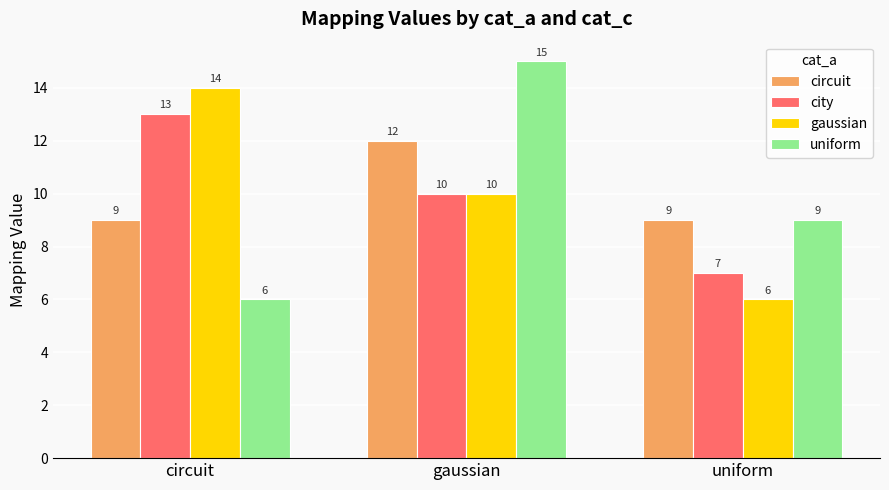

At how many categories does at least one series exceed 12?

2